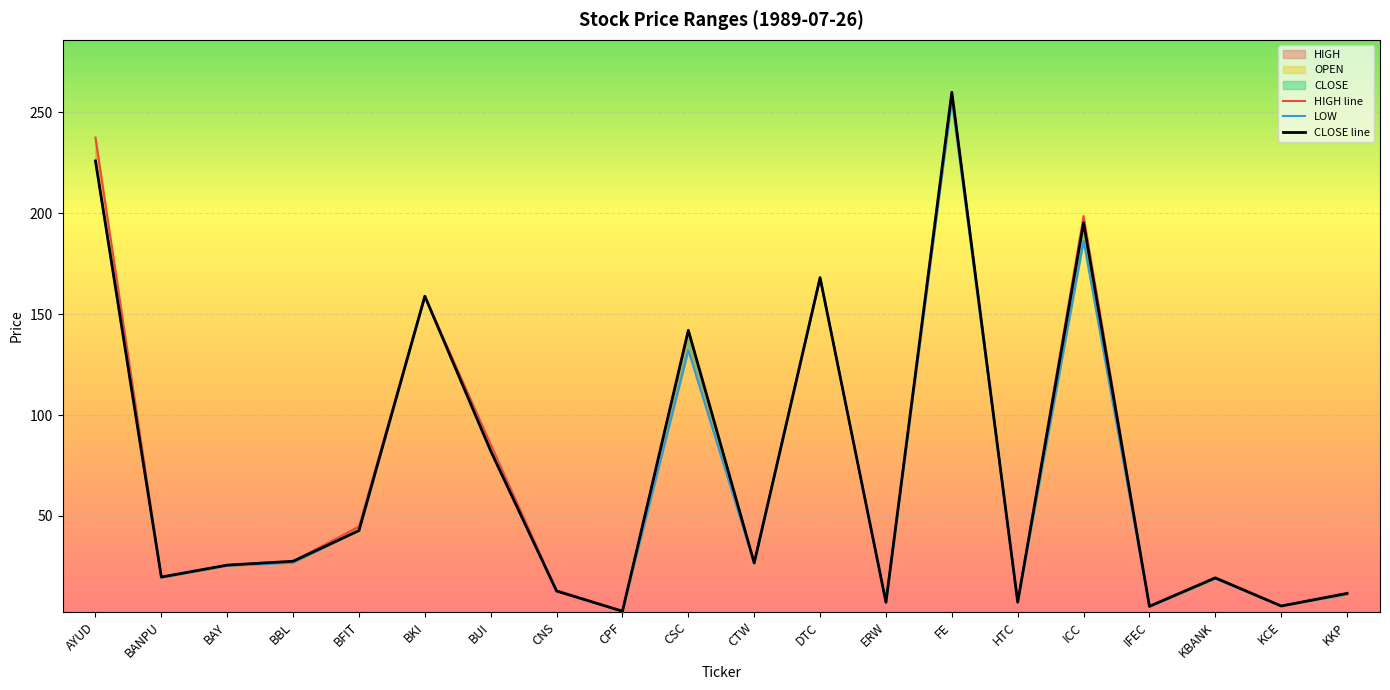

Between BUI and KBANK, which series saw the biggest shift?

HIGH line